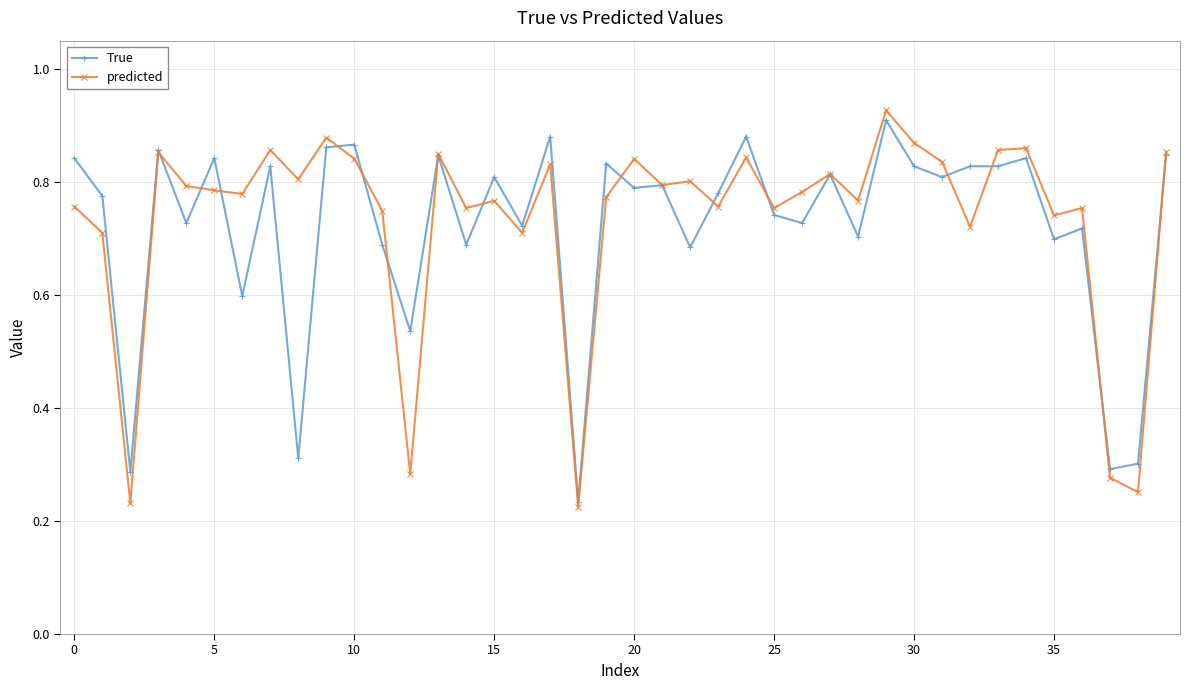

Which series has the largest total across all categories?

predicted